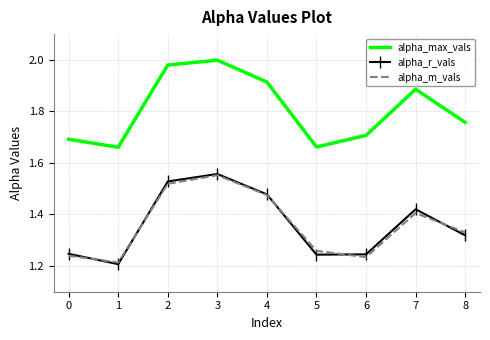

What is the spread (max minus min) of values at 4?

0.4